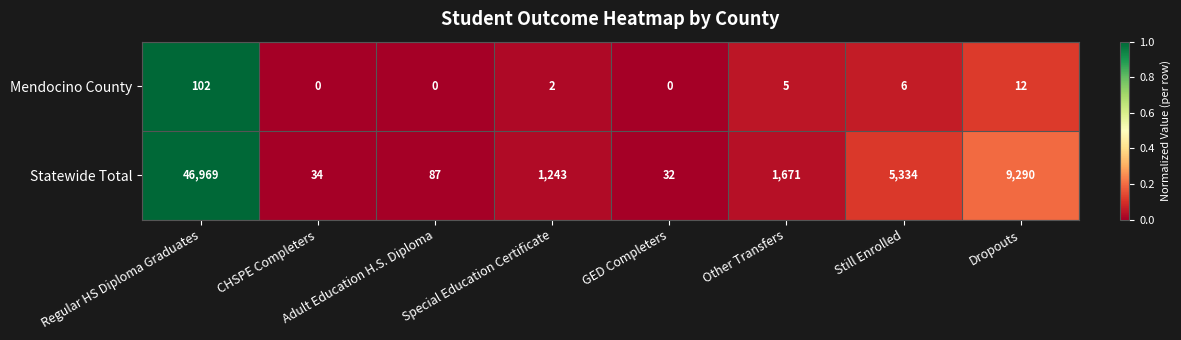

What is the minimum value for Statewide Total?

32